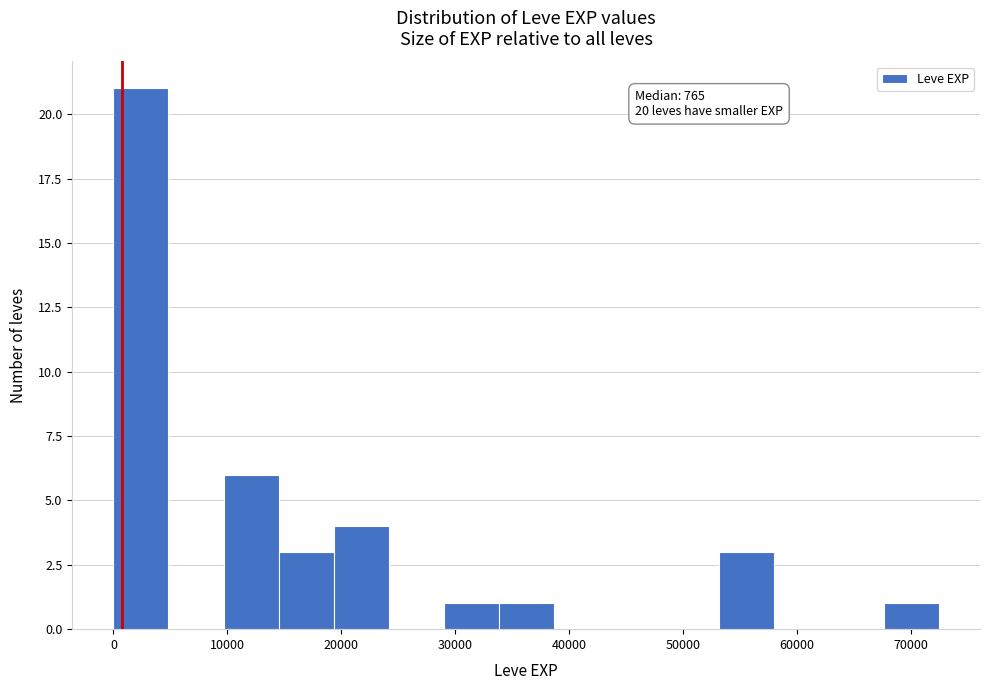

Over which range of the x-axis is the bar tallest?

0 to 5000